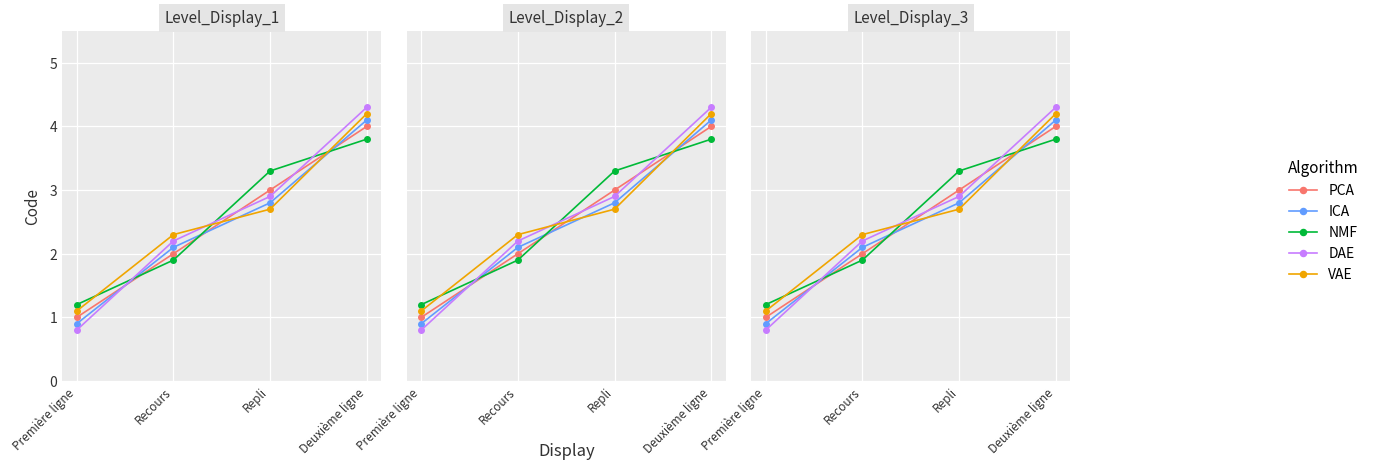

Is it true that VAE equals 0.4 at Première ligne?

False